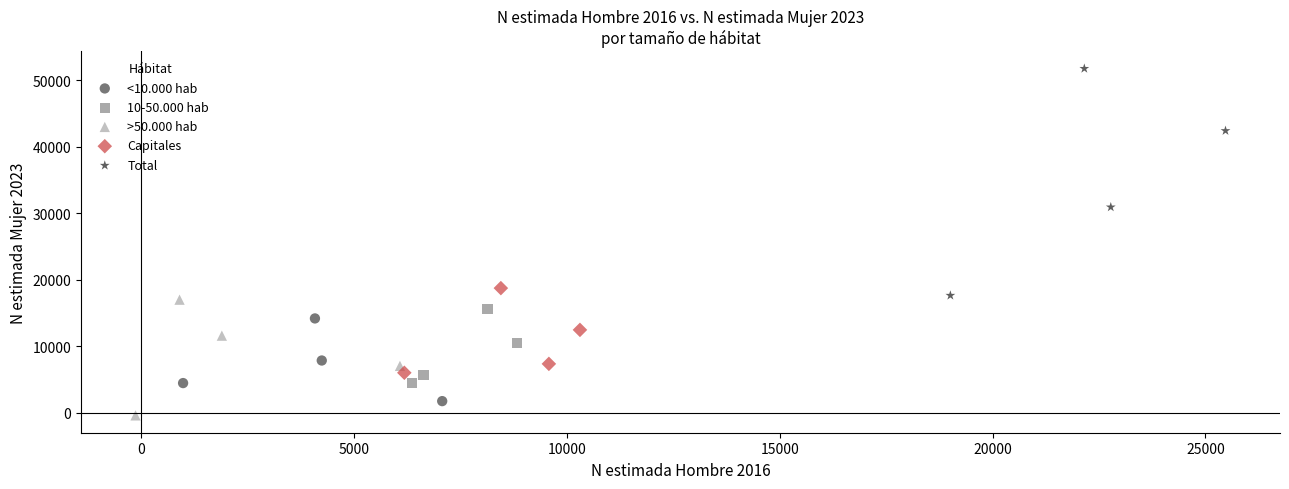

What are all the series names shown in the legend?

<10.000 hab, 10-50.000 hab, >50.000 hab, Capitales, Total